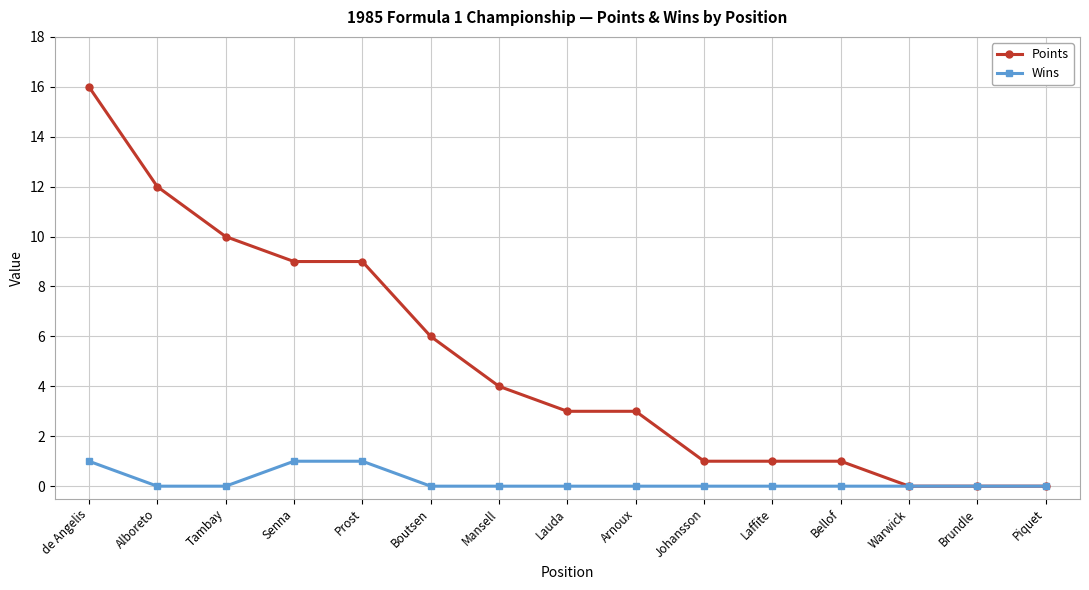

Between de Angelis and Lauda, which series saw the biggest shift?

Points